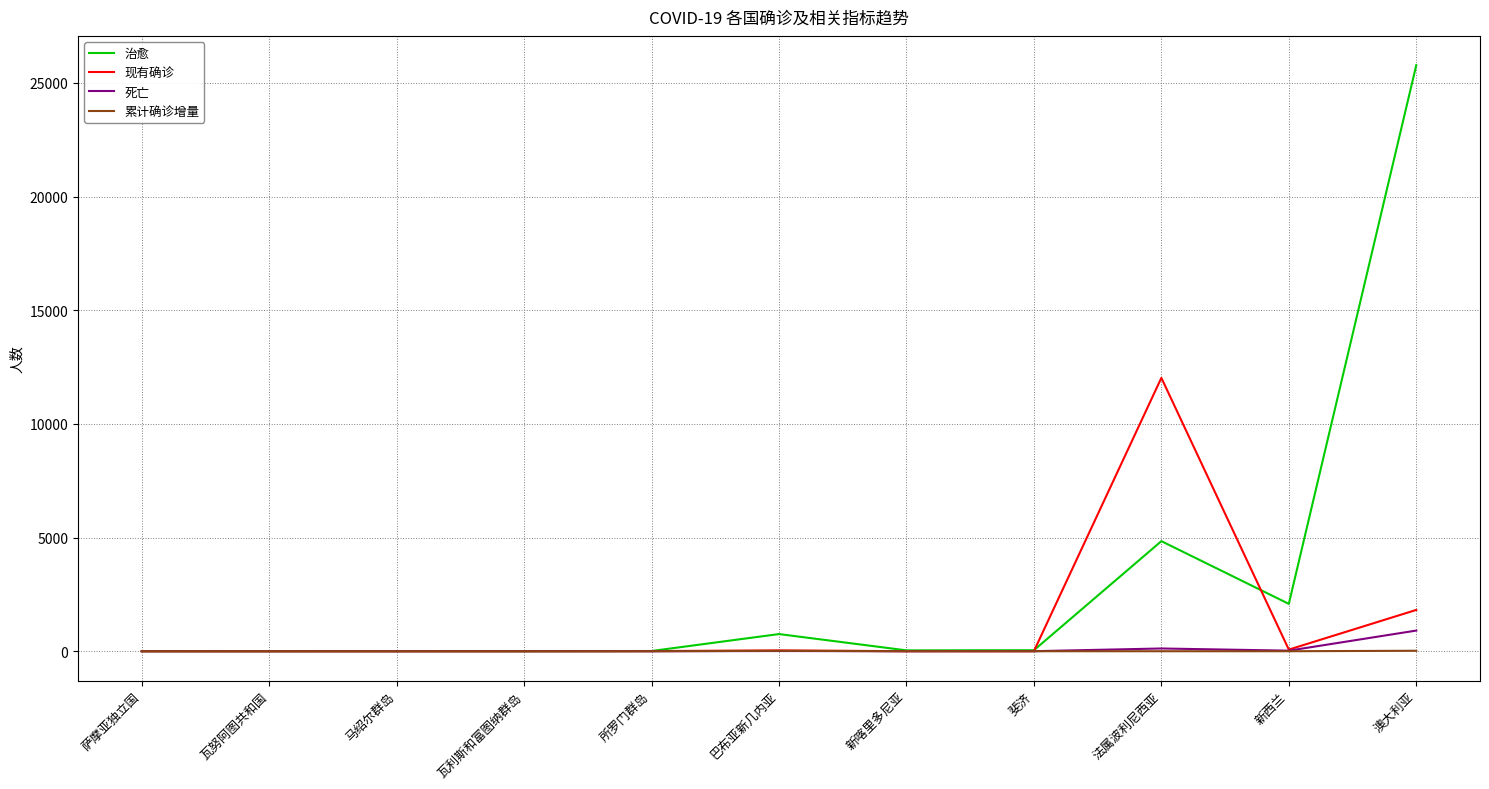

Which series has the largest range (max minus min)?

治愈